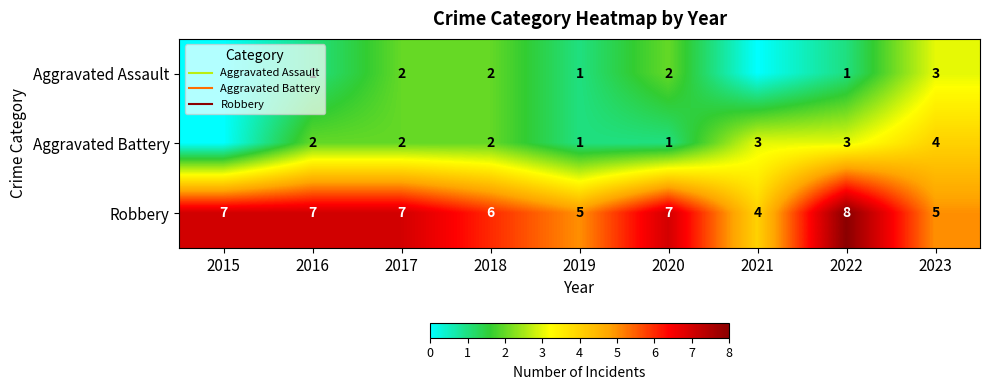

What is the difference between the second highest and second lowest values in the Aggravated Battery series?

2